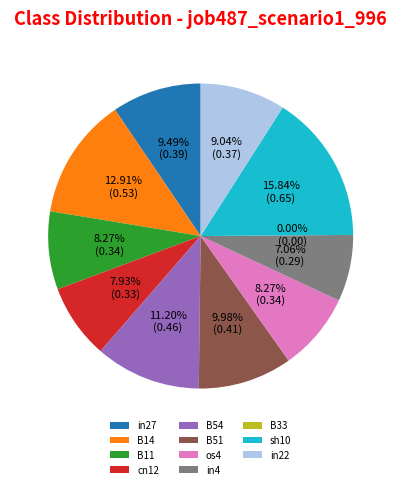

What is the smallest slice in the pie chart?

B33